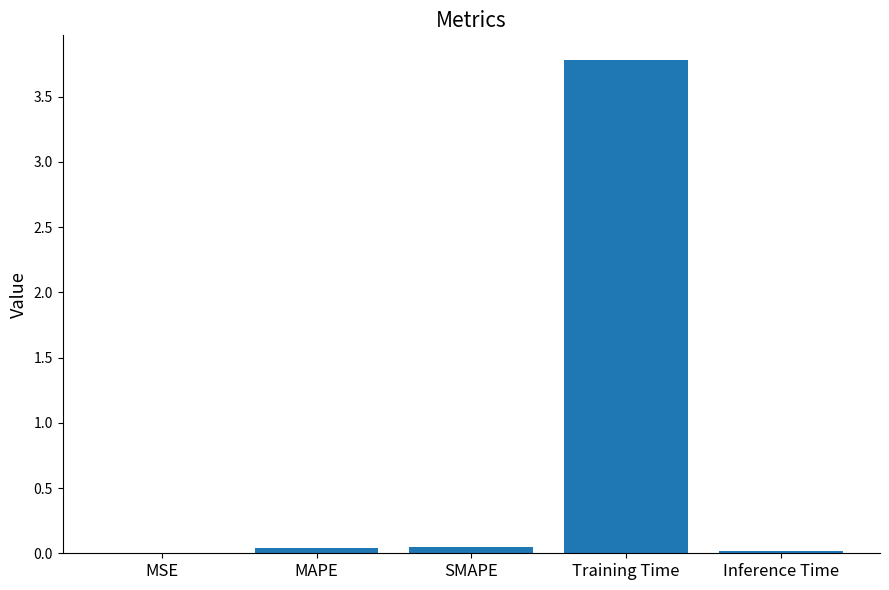

Which label corresponds to the largest value in the chart?

Training Time